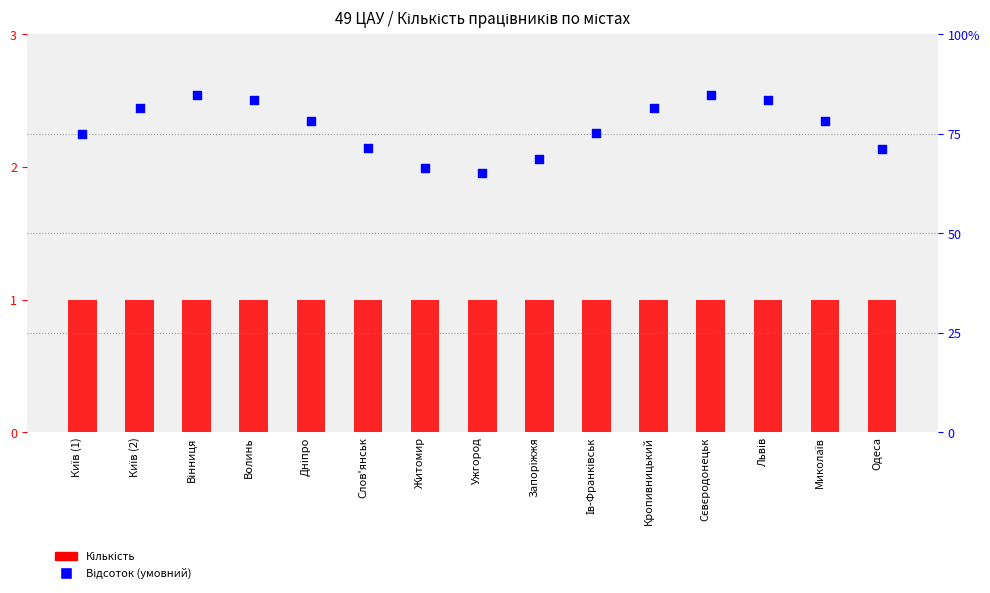

At which category is the sum across all series the highest?

Вінниця